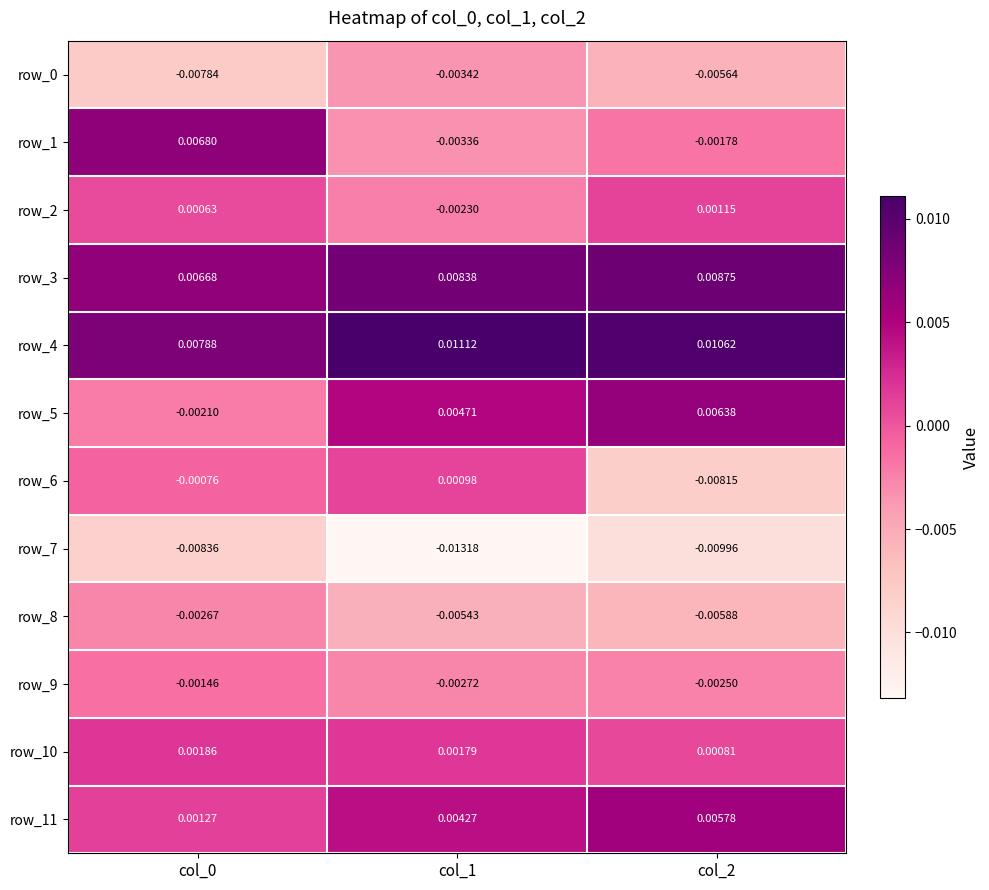

Is the value of row_10 at col_2 greater than the value of row_6 at col_2?

Yes